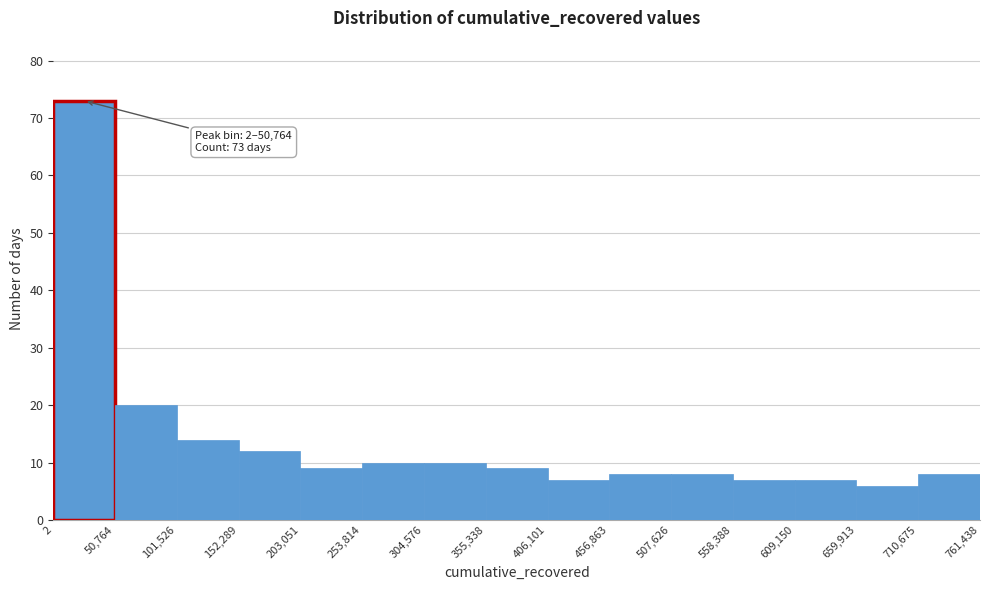

Which range on the x-axis has the tallest bar?

2 to 50,764